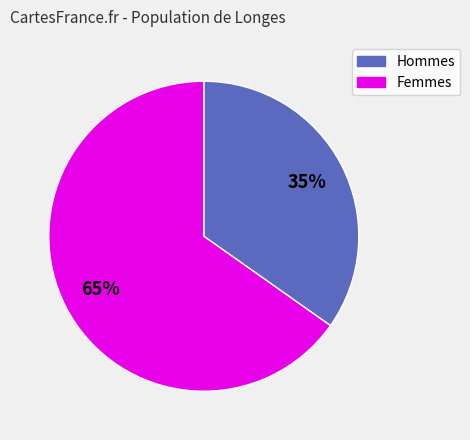

Does any single category account for the majority?

Yes